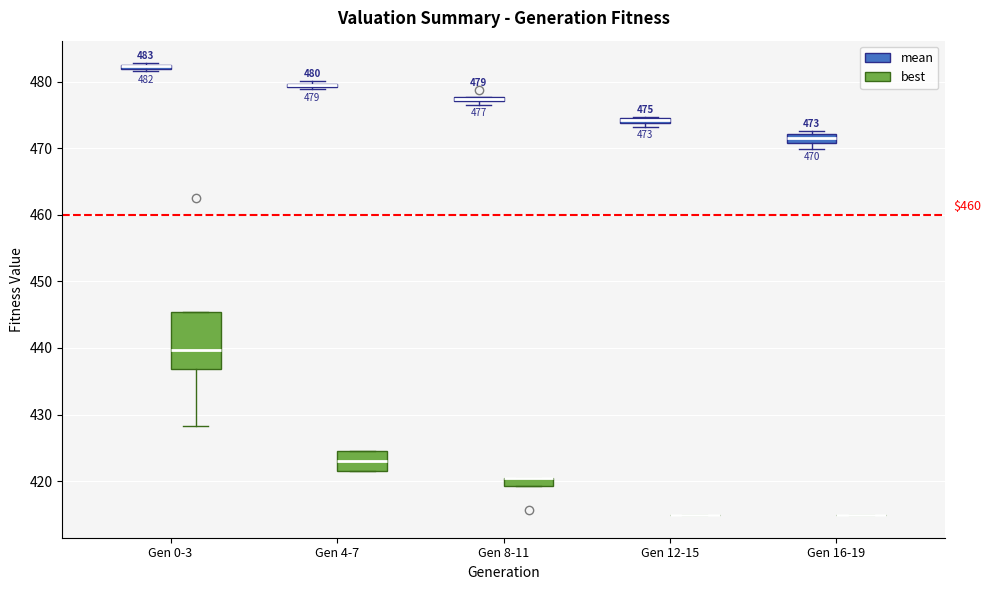

Which box is the tallest, from its lower edge to its upper edge?

Gen 0-3 (best)